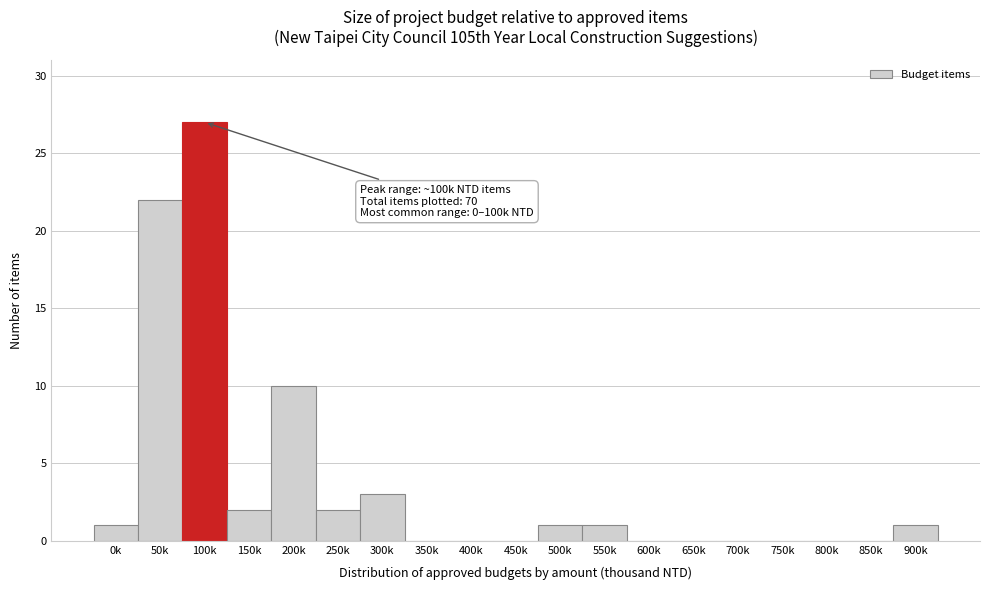

Reading left to right, what are all the values shown in this chart?

0k=1	50k=22	100k=27	150k=2	200k=10	250k=2	300k=3	350k=0	400k=0	450k=0	500k=1	550k=1	600k=0	650k=0	700k=0	750k=0	800k=0	850k=0	900k=1